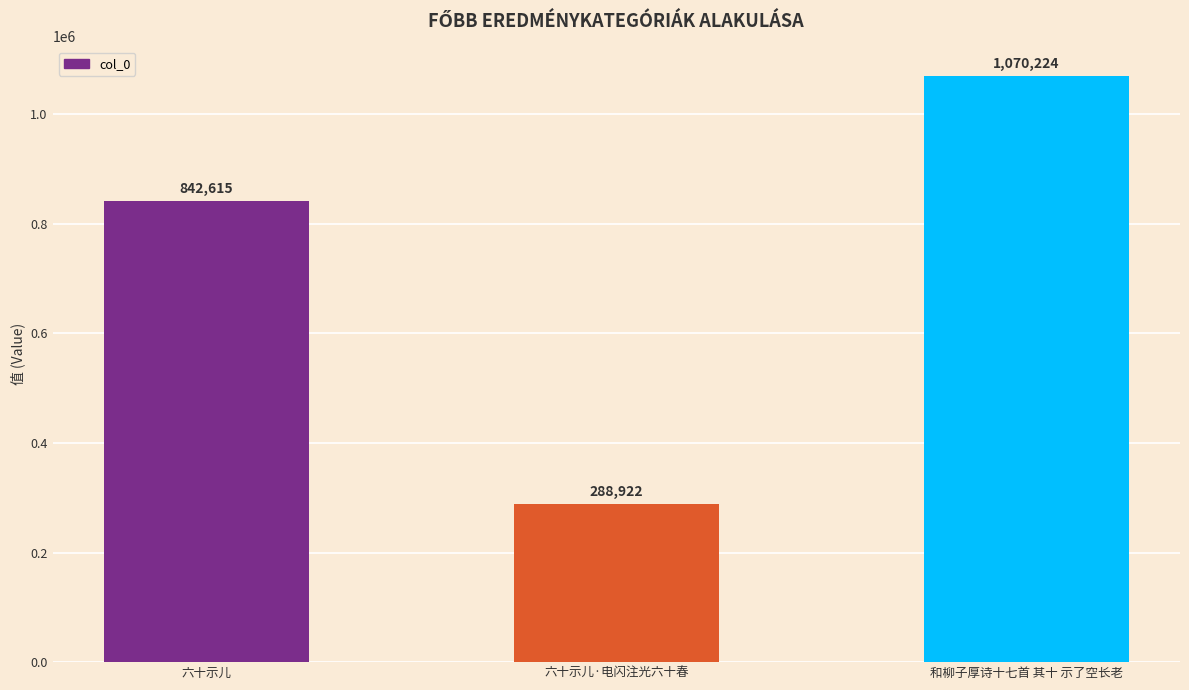

Count the number of categories in the chart.

3